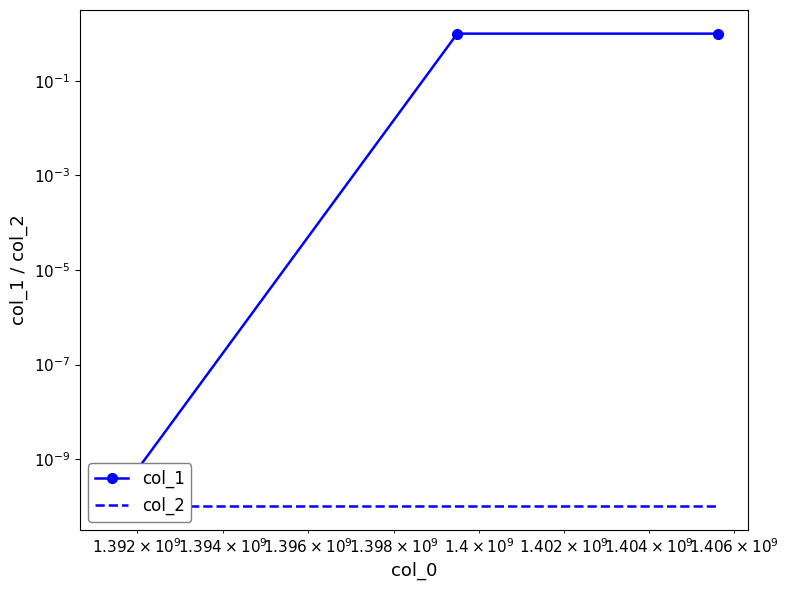

How many series are shown in this chart?

2